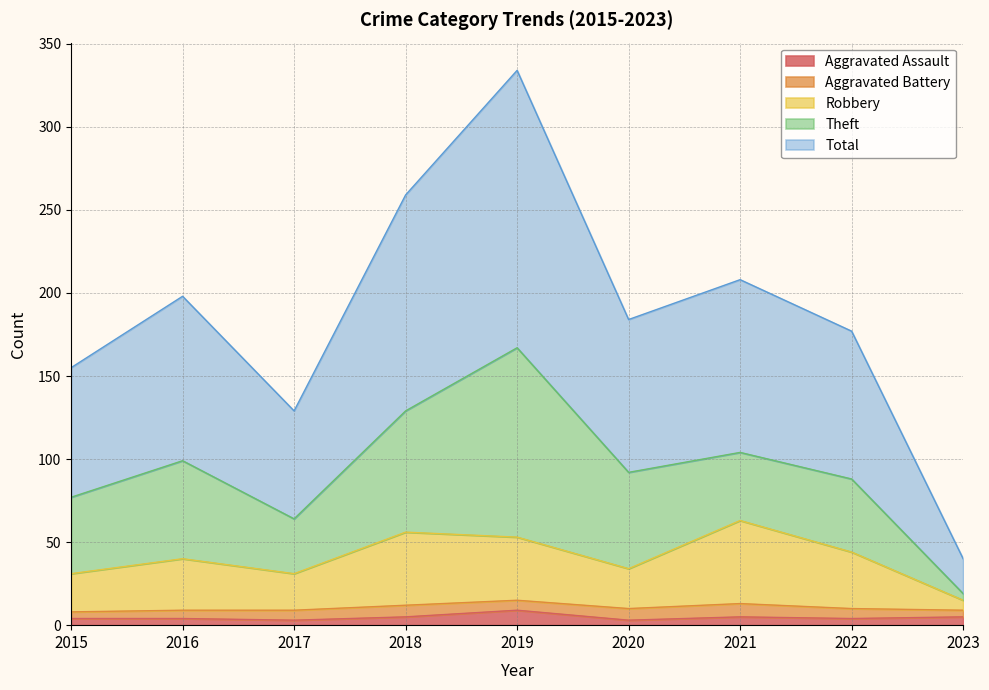

Where does the Total series first go above 184?

2016